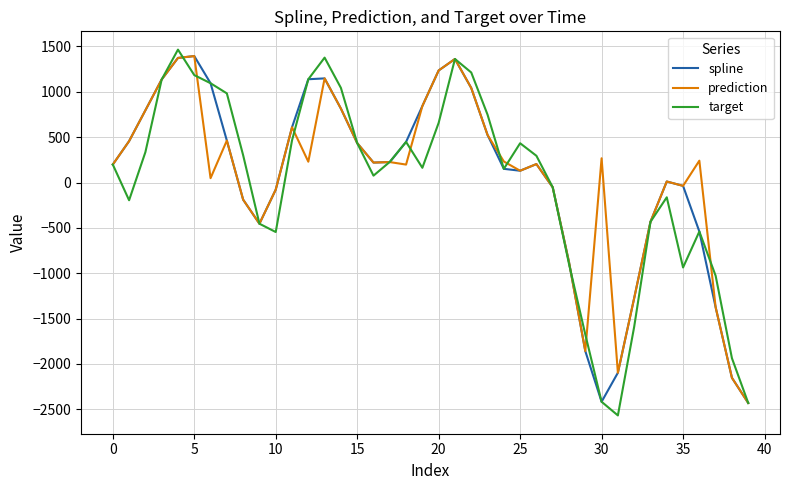

What is the minimum value shown in the chart?

-2567.0